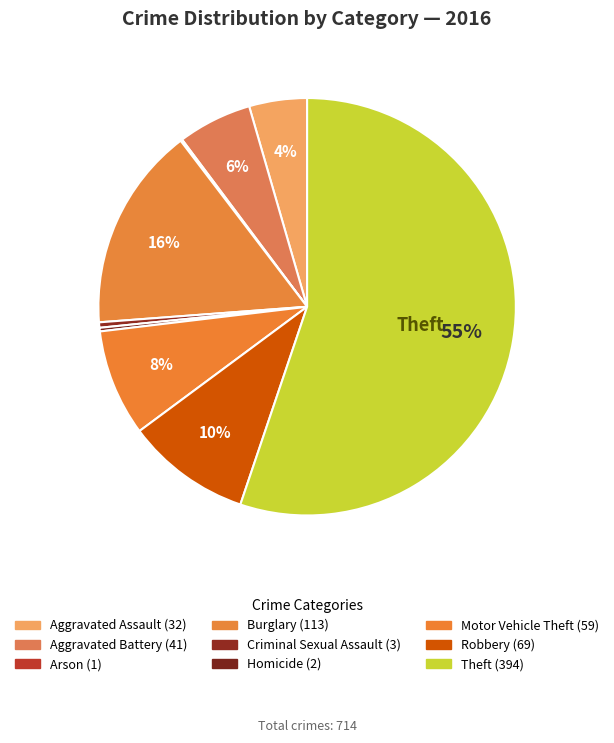

Approximately how many times larger is the value at Aggravated Battery compared to Arson?

41.0